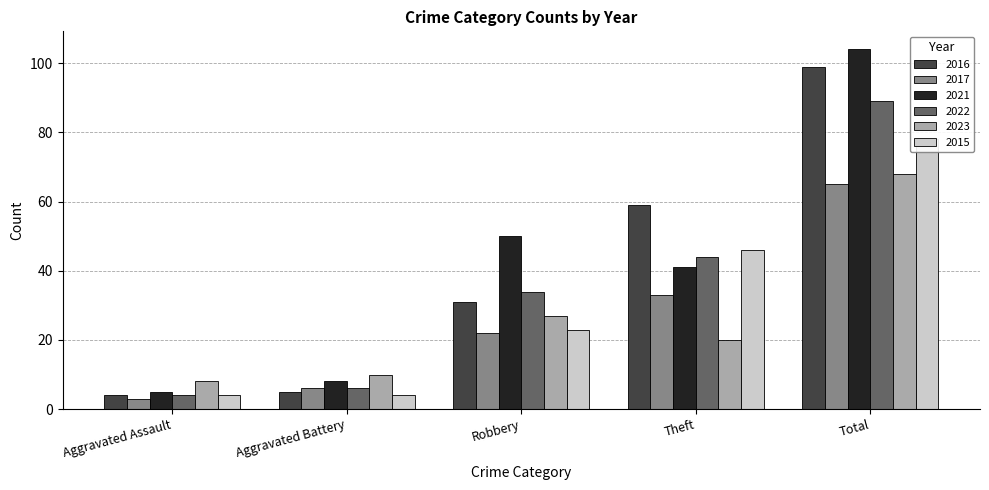

What is the label of the 2nd bar from the left?

Aggravated Battery